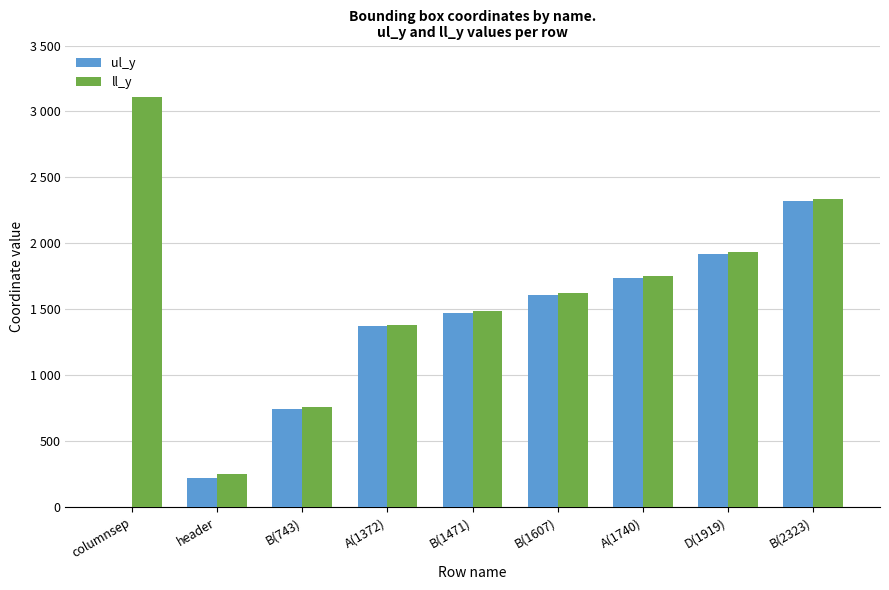

At which category is the sum across all series the highest?

B(2323)